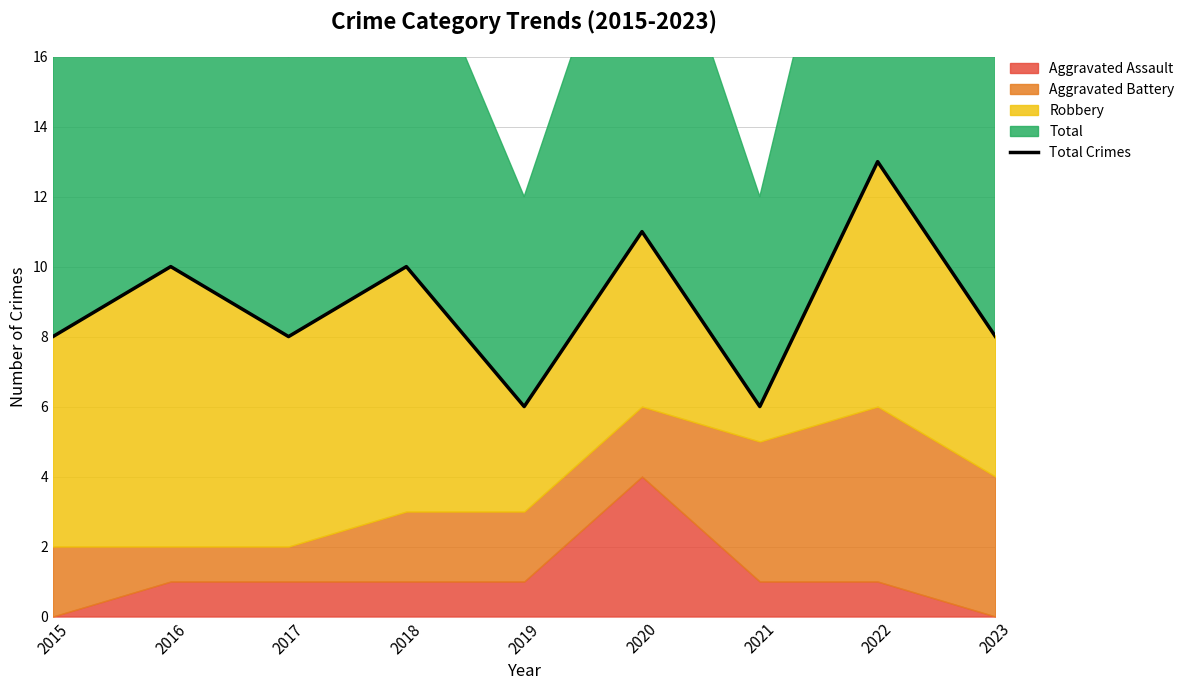

At which label does the data first exceed 8?

2016